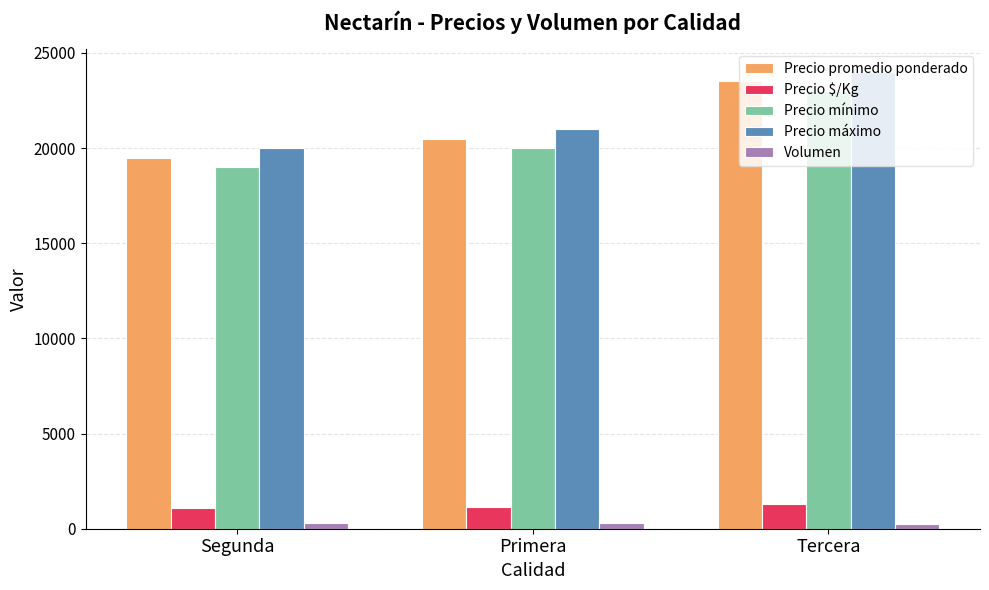

Where is Precio máximo nearest to the value 22000?

Primera